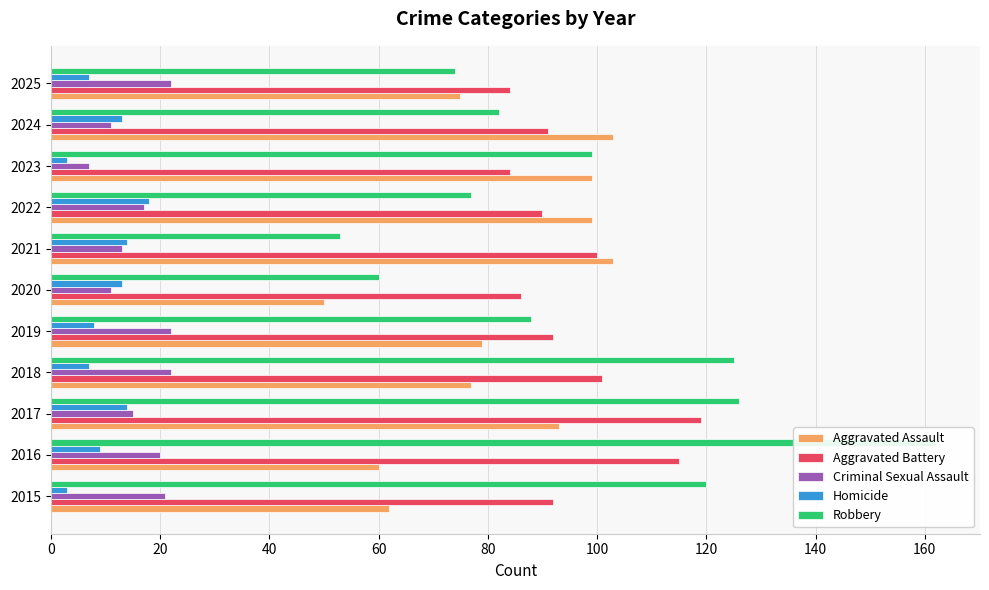

What is the maximum value shown in the chart?

162